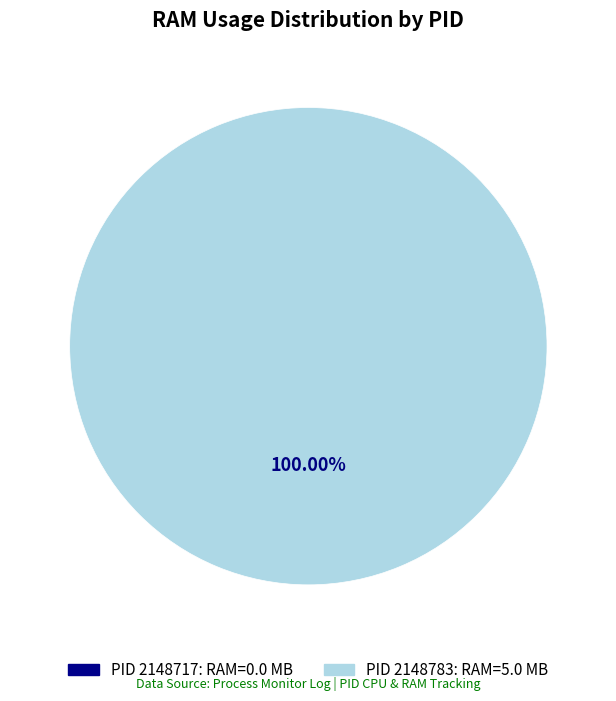

Does any single category account for the majority?

Yes